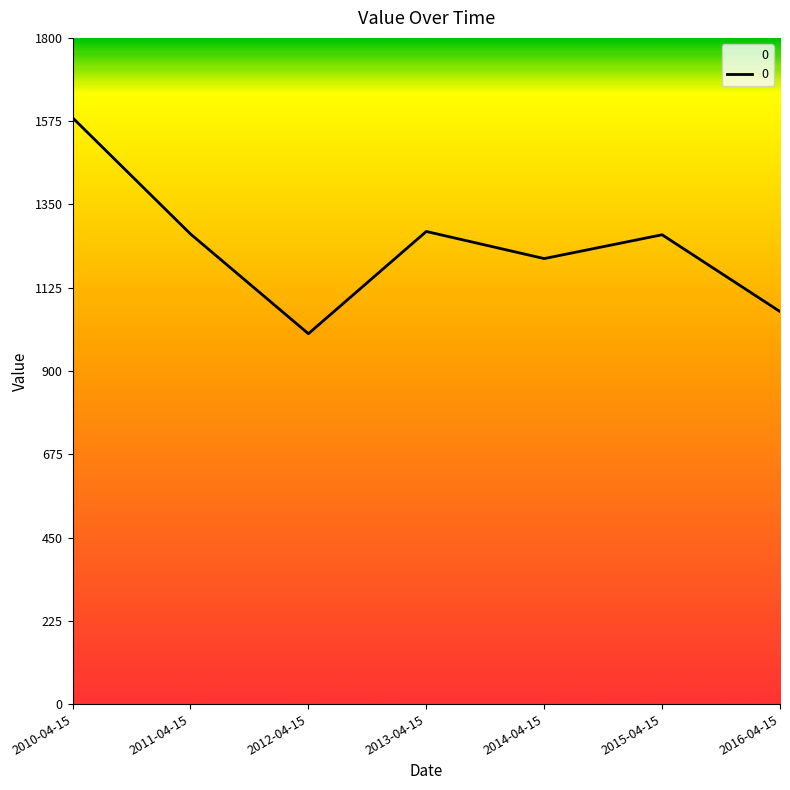

Does the chart display data point markers on the line(s)?

No